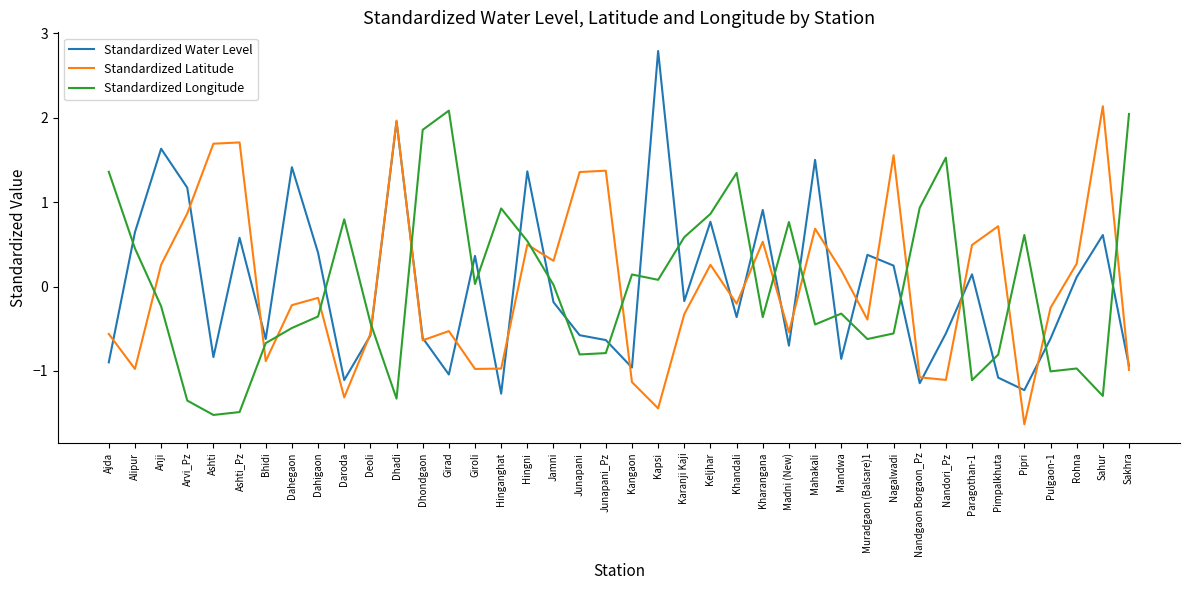

What is the difference between the Standardized Latitude values at Kharangana and Kapsi?

2.0